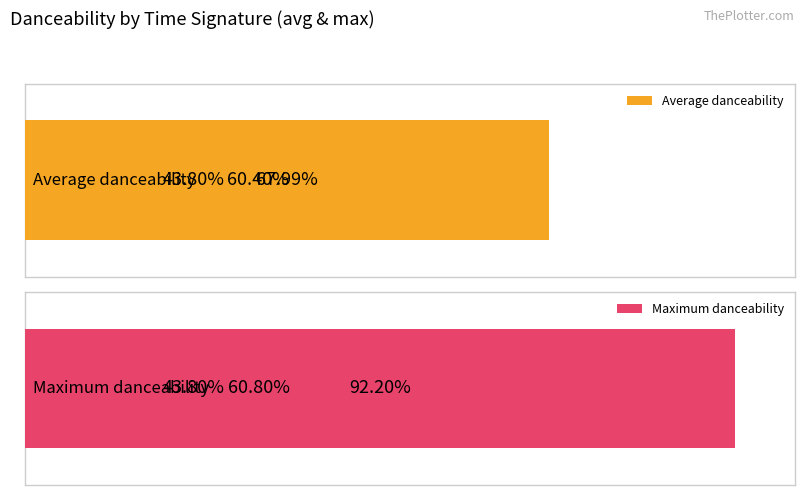

Which series has the largest total across all categories?

Maximum danceability